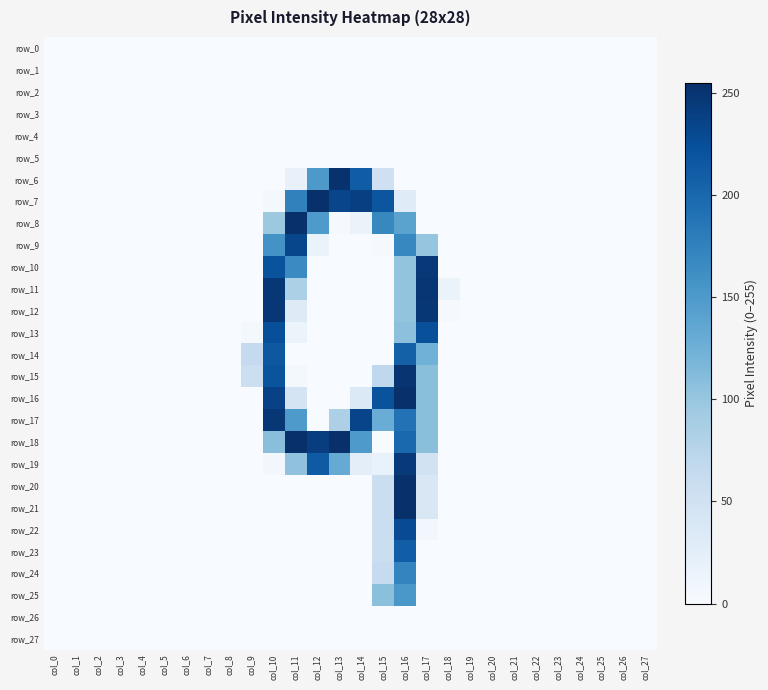

At how many categories does at least one series exceed 241?

6